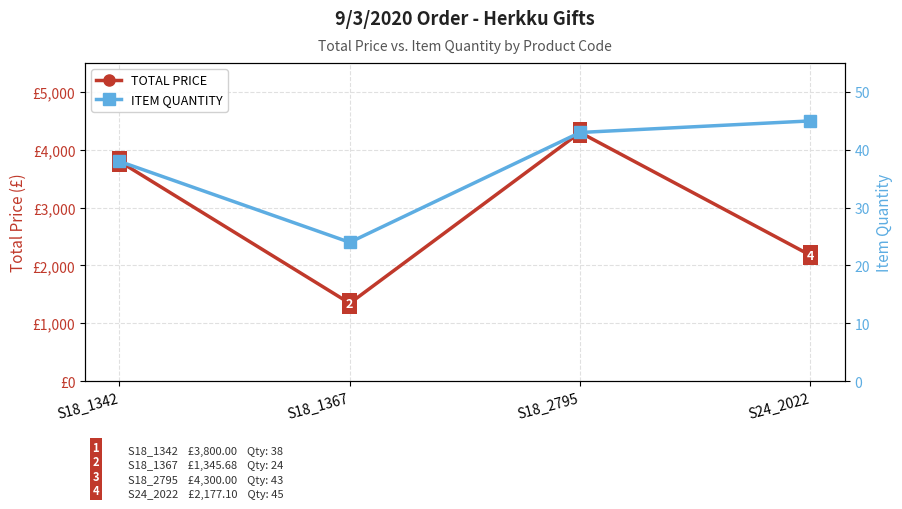

Reading left to right, transcribe all the data shown in this chart.

TOTAL PRICE: S18_1342=3800.0	S18_1367=1345.7	S18_2795=4300.0	S24_2022=2177.1
ITEM QUANTITY: S18_1342=38.0	S18_1367=24.0	S18_2795=43.0	S24_2022=45.0